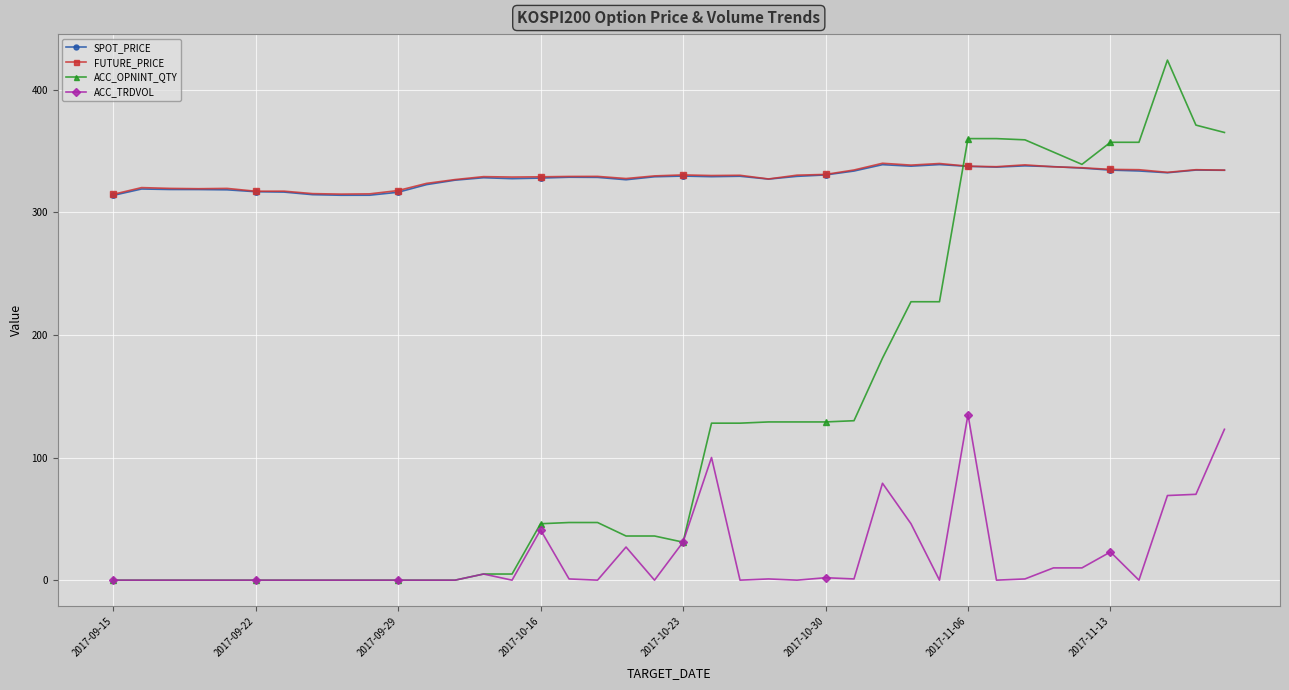

What is the value of the SPOT_PRICE point at the 16th from the left?

327.8